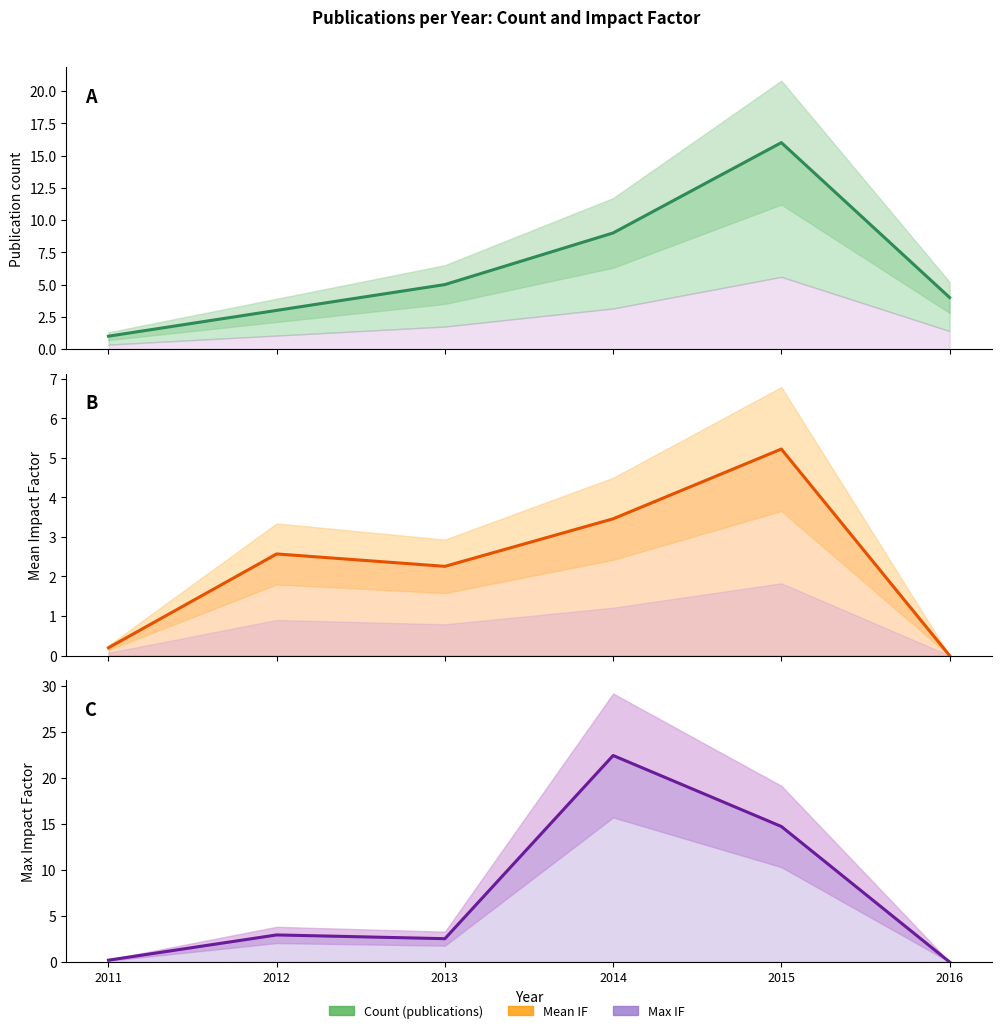

How many interior local peaks does the Mean IF series have?

2